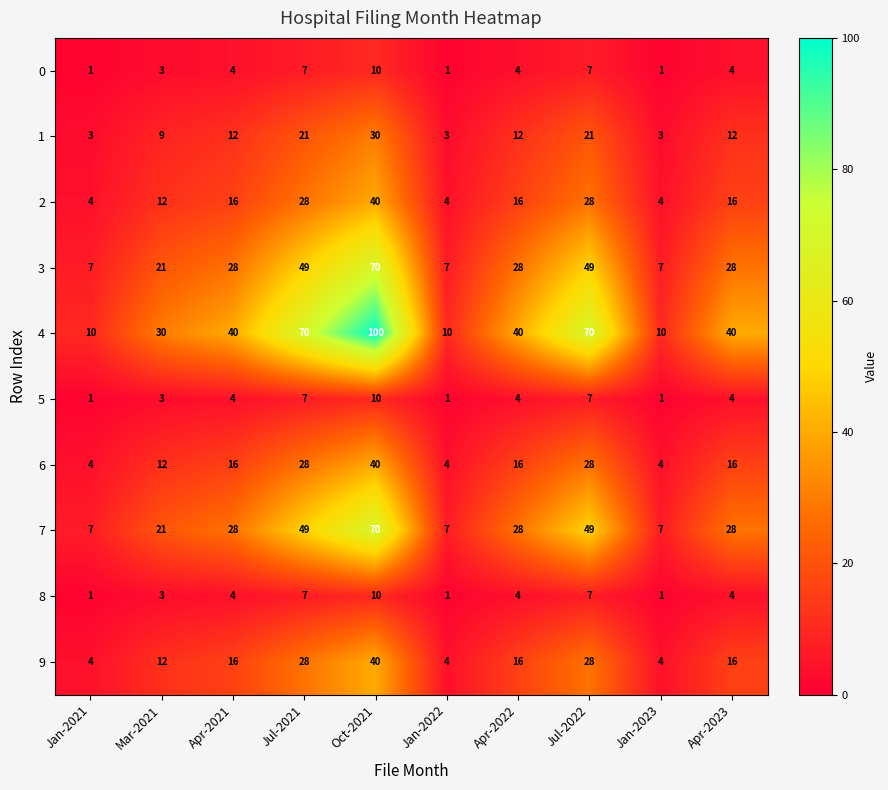

At how many categories does at least one series exceed 44?

3